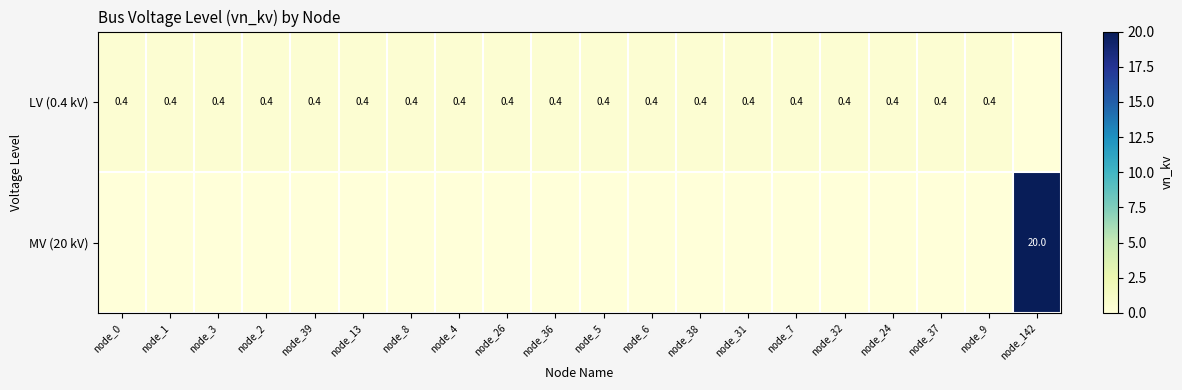

The LV (0.4 kV) series shows 0.2 at node_8. True or false?

False